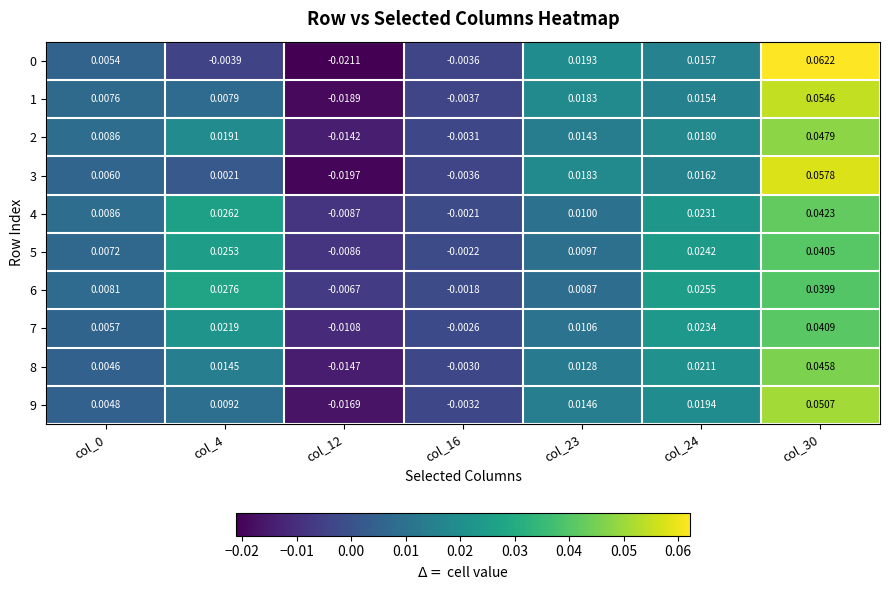

How many distinct data groups are displayed?

10